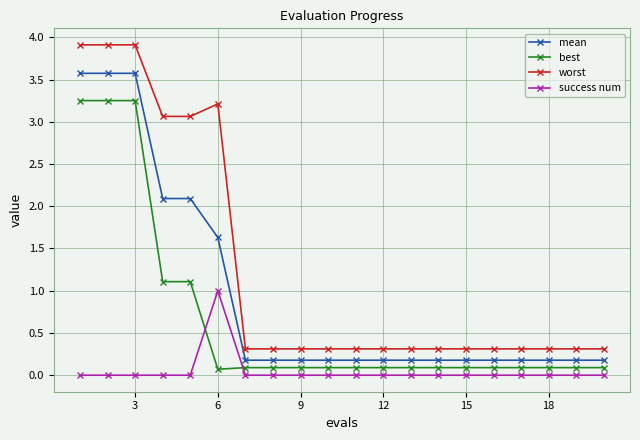

Which series has the largest total across all categories?

worst